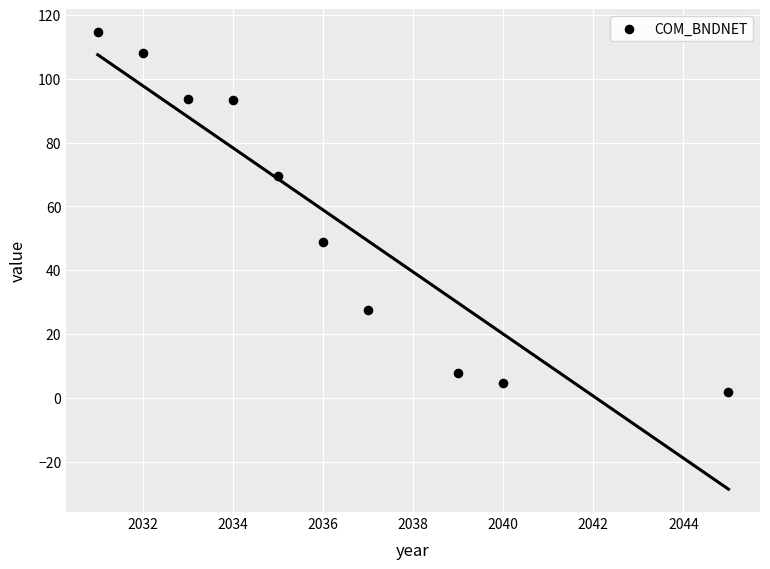

What is the range of Y values (max minus min)?

113.0